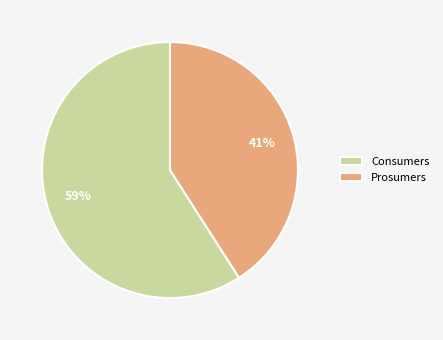

True or false: Consumers accounts for 48% of the total.

False